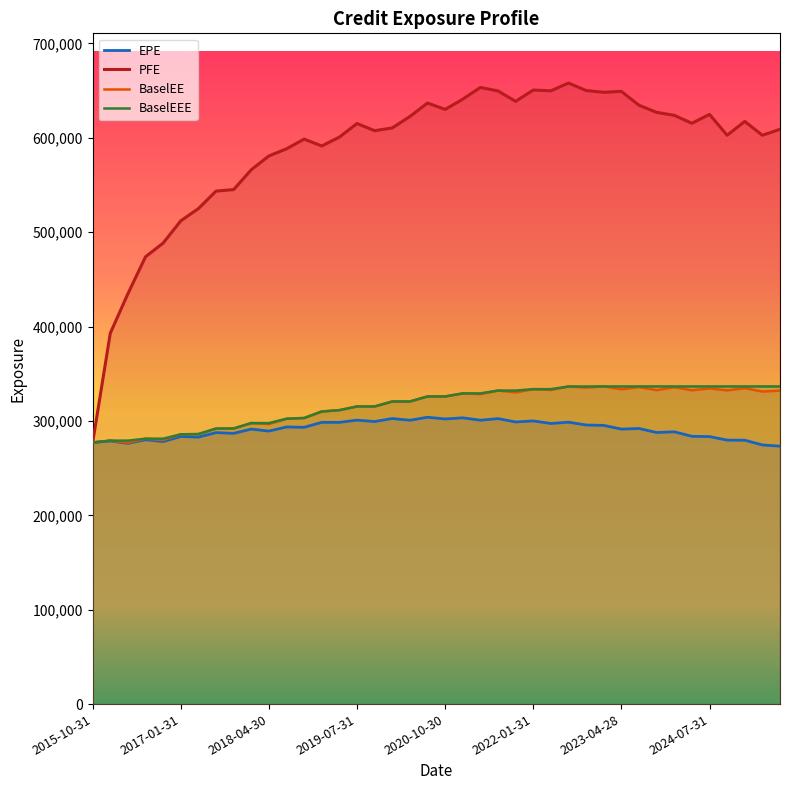

Which series has the largest range (max minus min)?

PFE